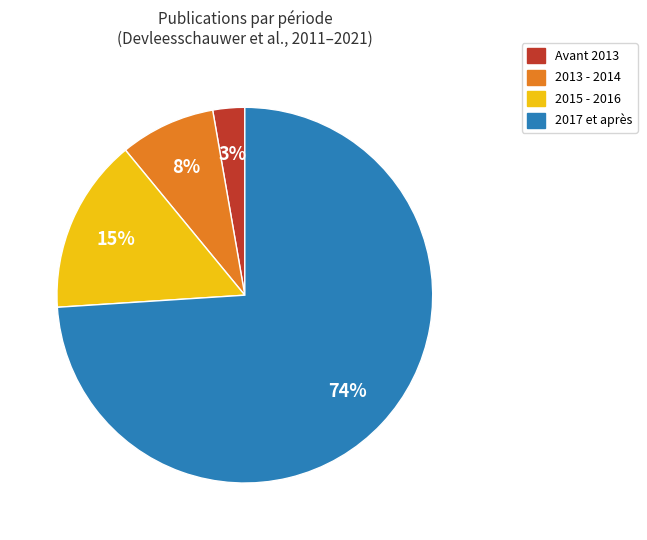

To the nearest percent, what is the average slice percentage?

25%